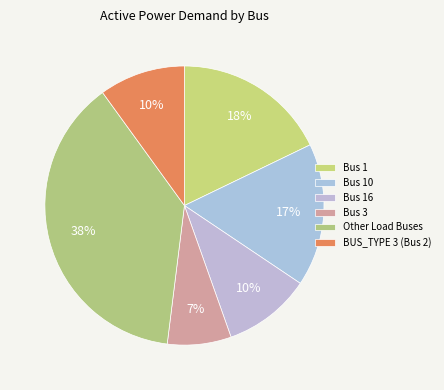

Does any single category account for the majority?

No